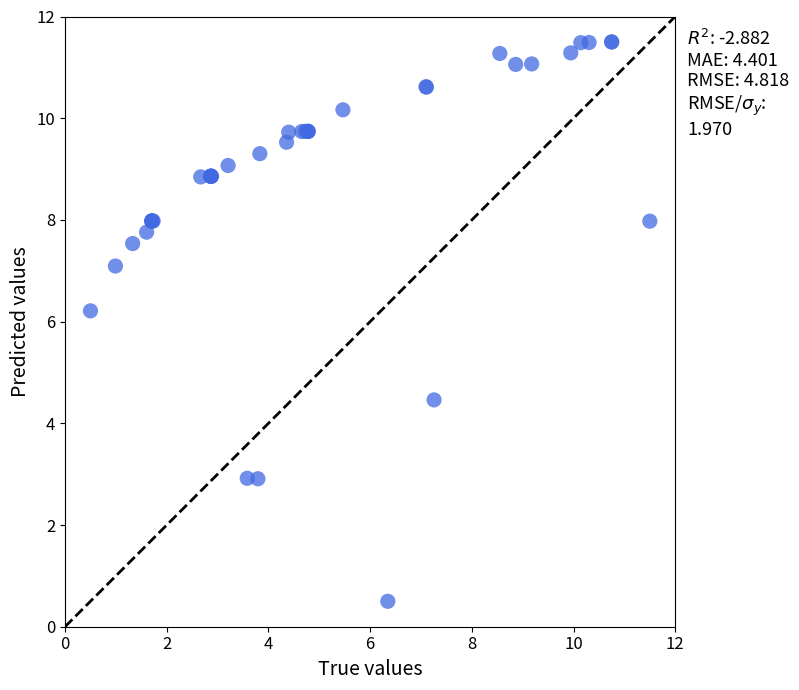

What Y value in the scatter plot is closest to 6?

6.2